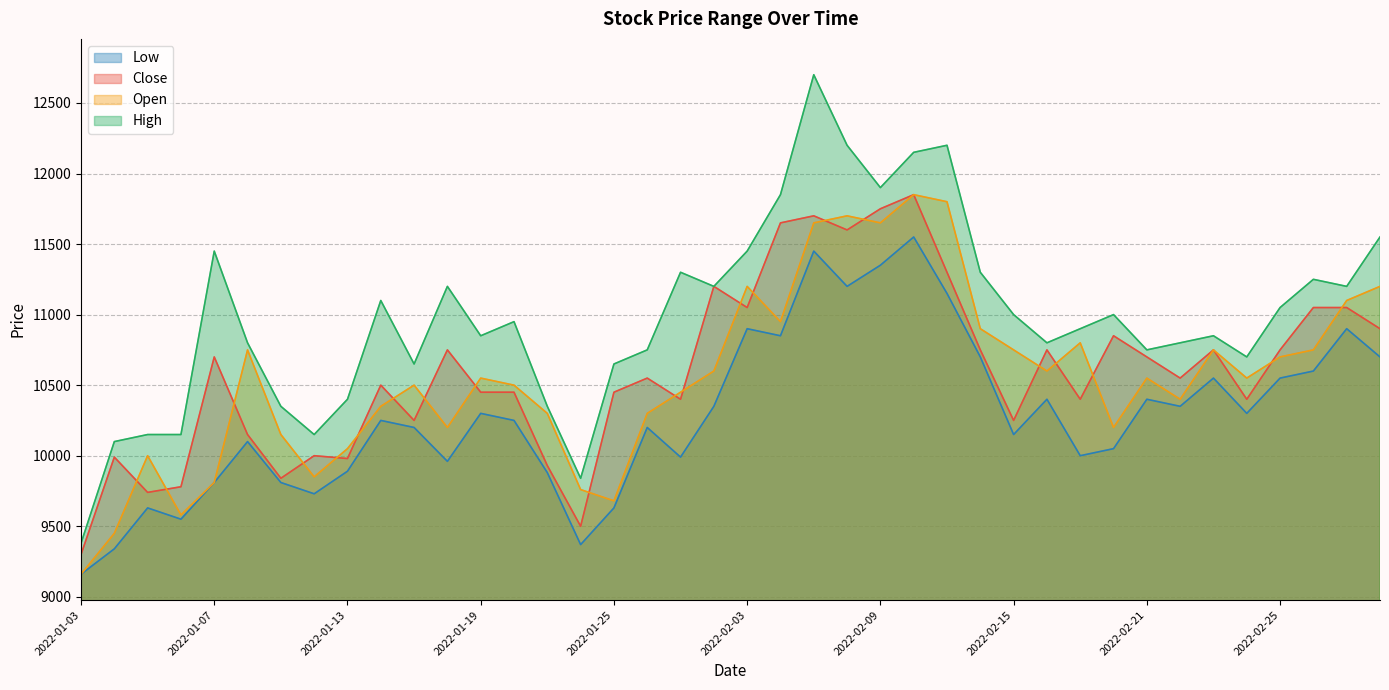

The value of Low at 2022-01-14 is 10250. True or false?

True